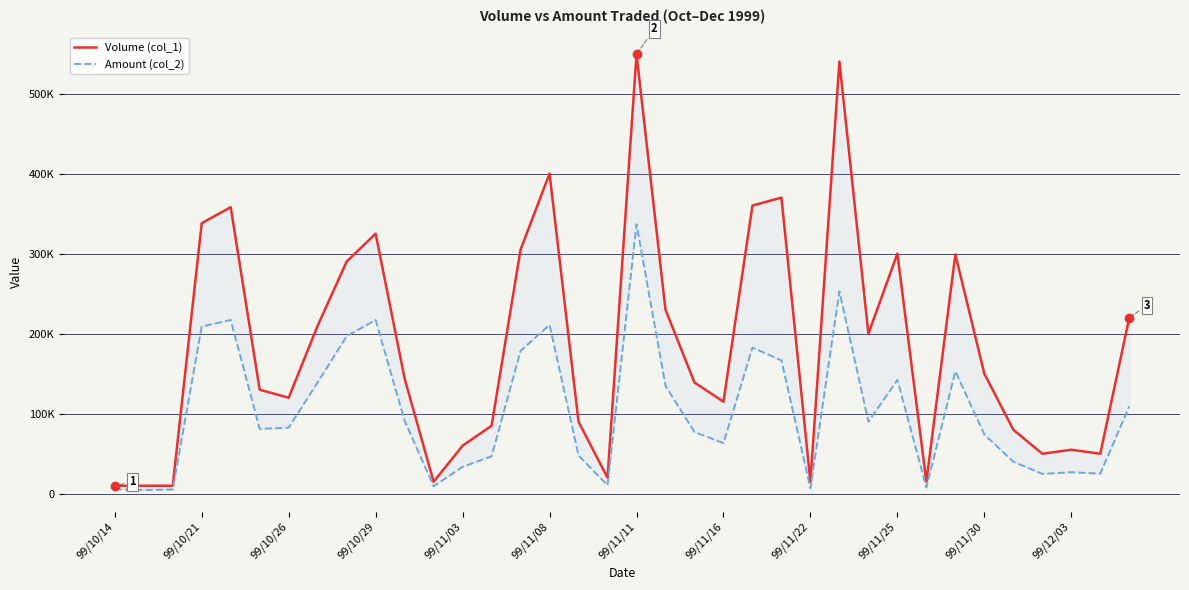

Count the number of data series in this chart.

2